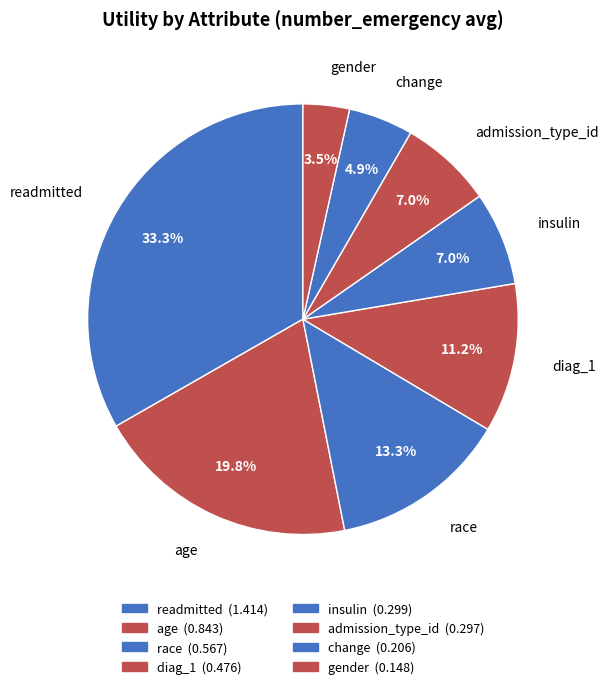

What percentage is the race slice, to the nearest percent?

13%